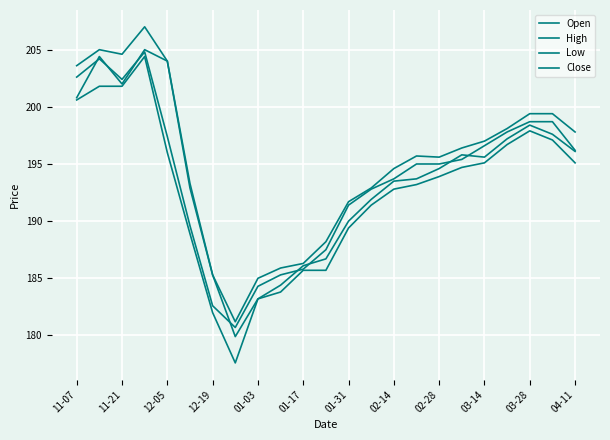

At which category does High reach its first local peak?

11-21